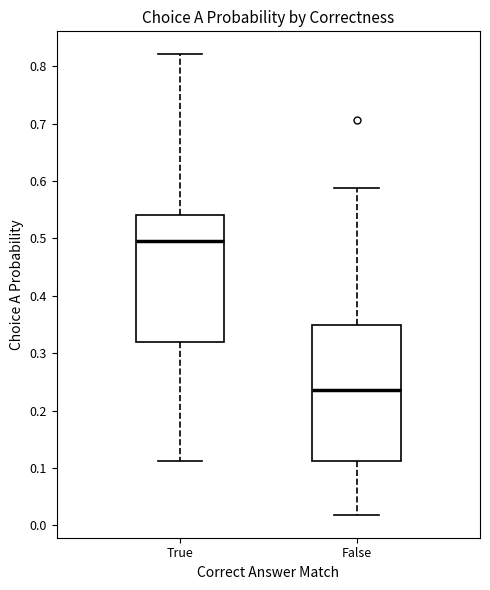

Reading left to right, transcribe this box plot: for each box, give where its median line is, the range the box spans, and where its two whiskers end, as read against the y-axis. The values are not printed on the chart, so give them approximately, as read against the axis.

True: median 0.50, box 0.32 to 0.54, whiskers 0.11 to 0.82
False: median 0.24, box 0.11 to 0.35, whiskers 0.02 to 0.59